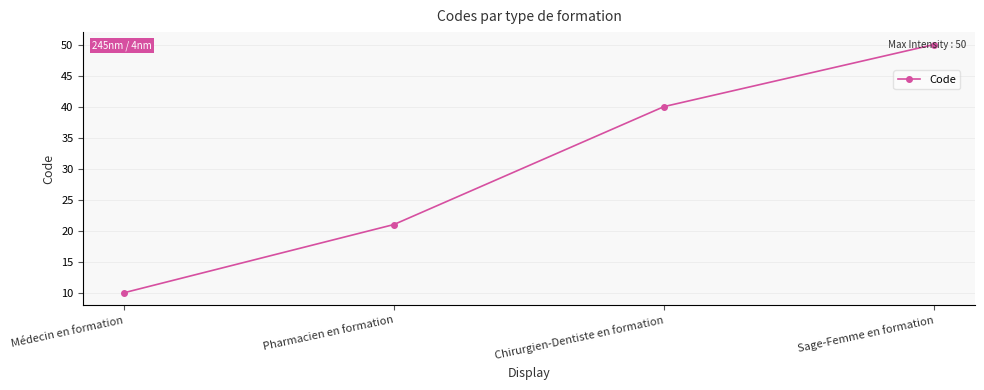

Reading left to right, transcribe all the data shown in this chart.

10	21	40	50